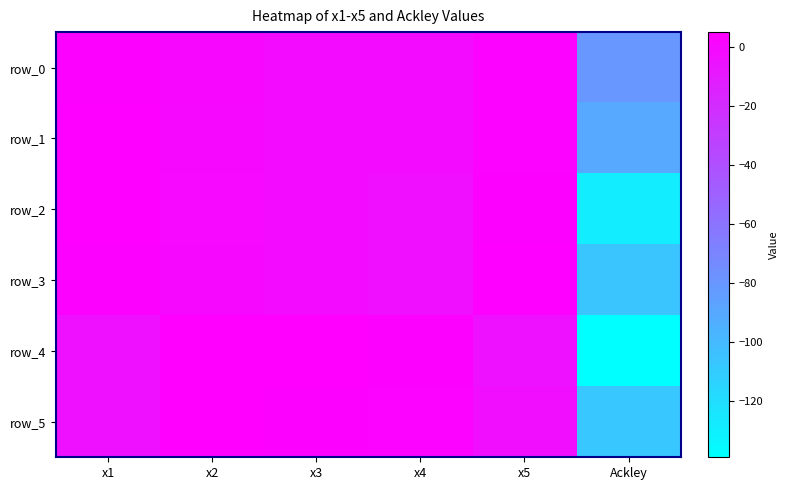

Rank the categories by row_4 value from highest to lowest.

x2, x3, x4, x1, x5, Ackley